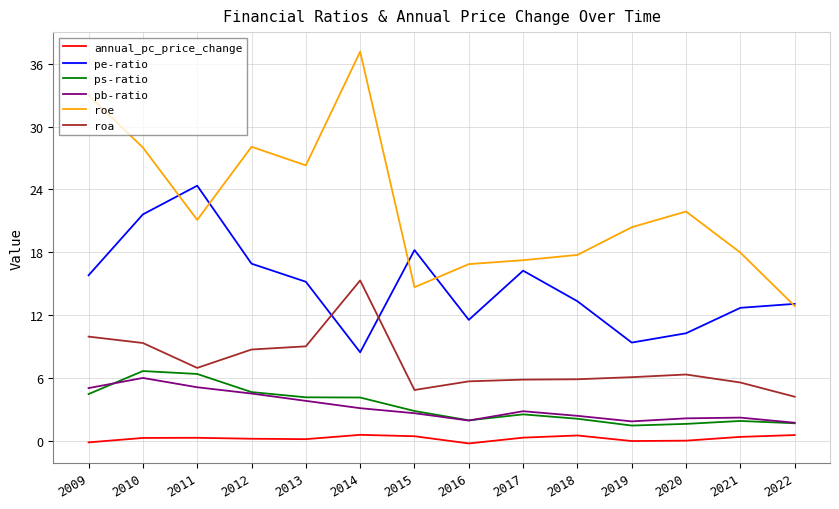

Which series changed the most between 2016 and 2017?

pe-ratio